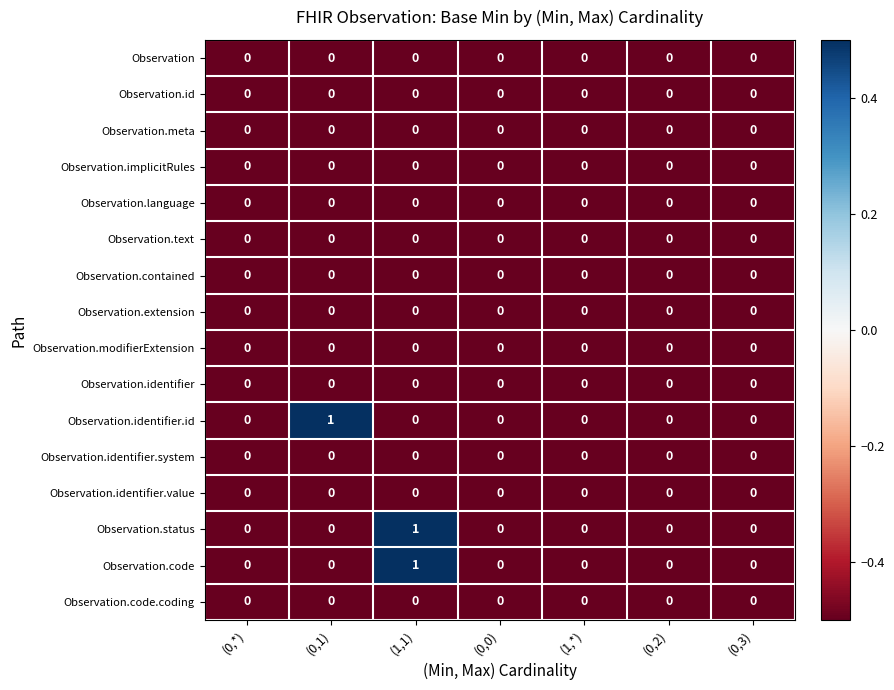

Is it true that Observation equals 0 at (0,2)?

True